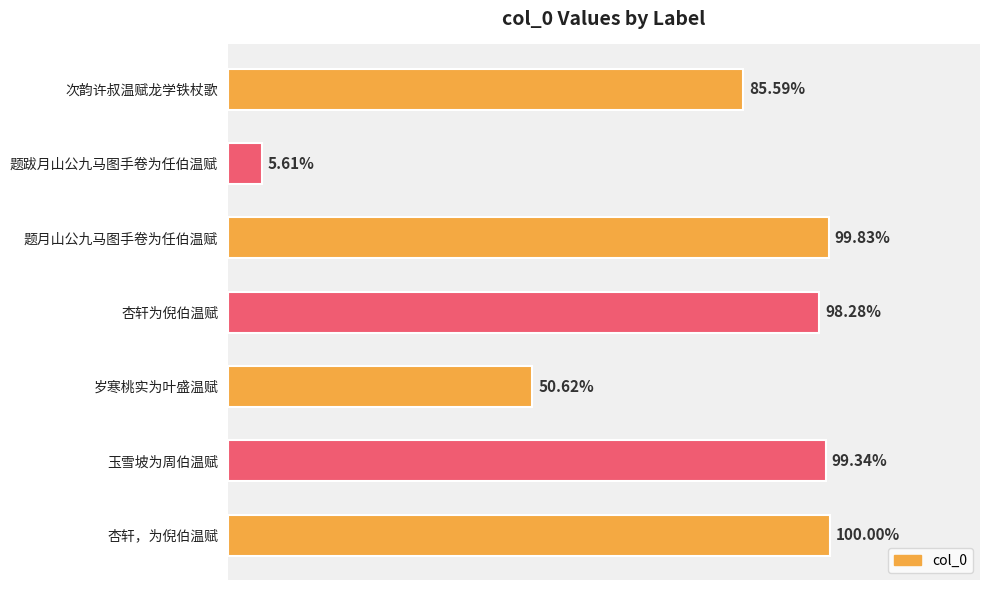

Does the chart contain any negative values?

No